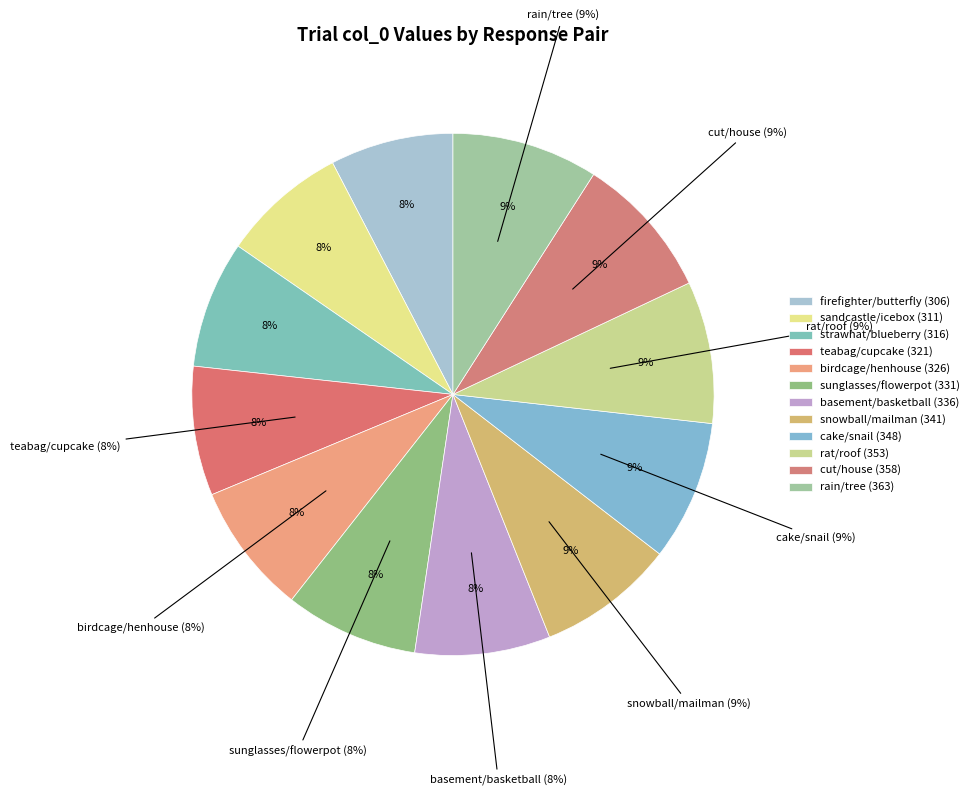

To the nearest percent, what percentage of the pie is birdcage/henhouse?

8%